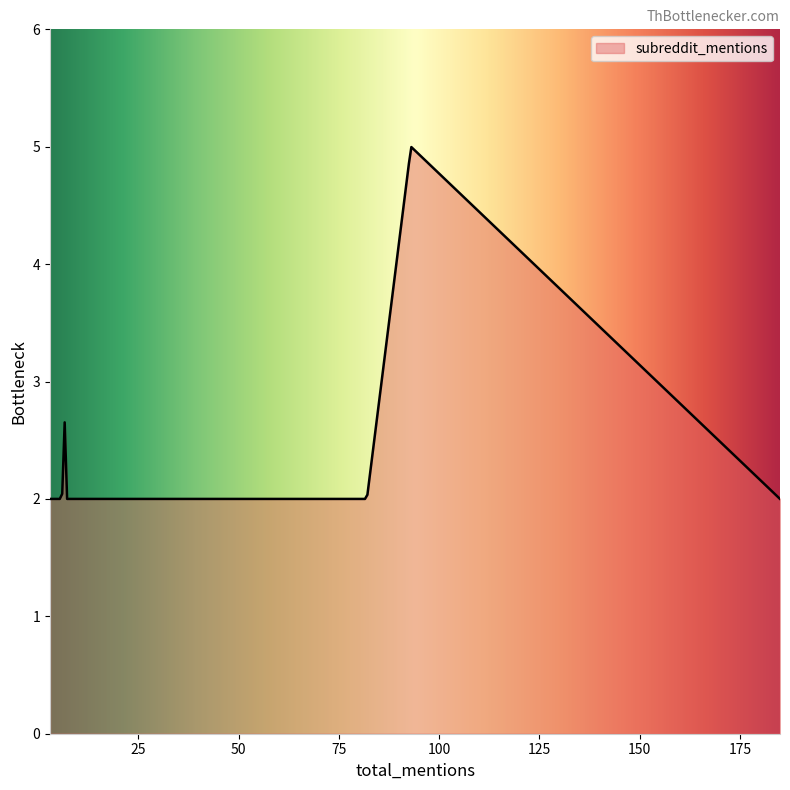

What is the difference between the maximum and second lowest values?

3.0